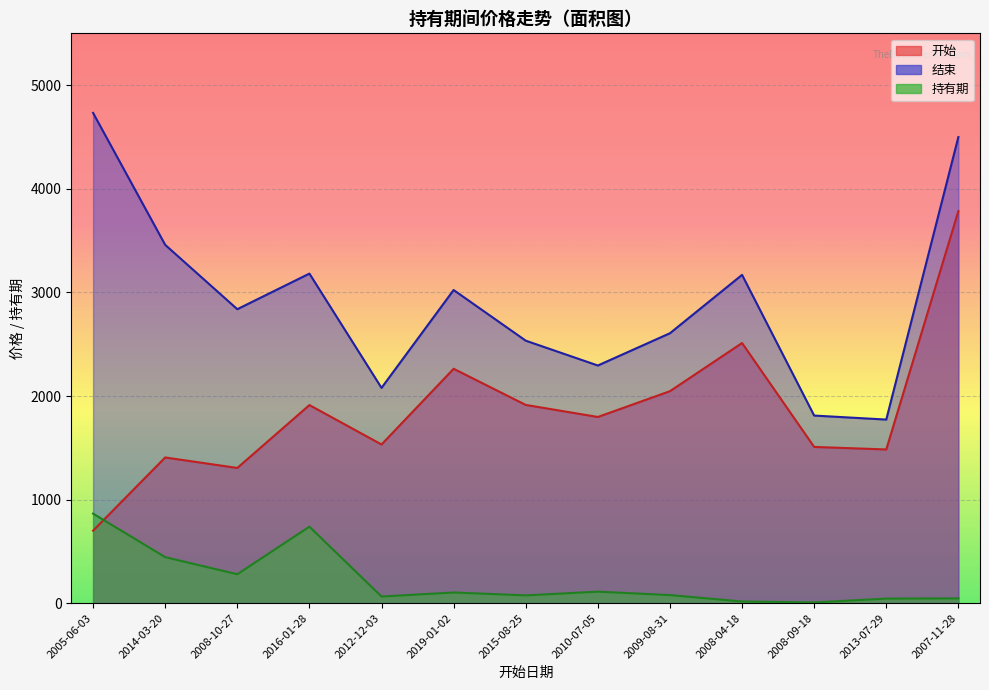

Is it true that 结束 equals 2837.7 at 2008-10-27?

True